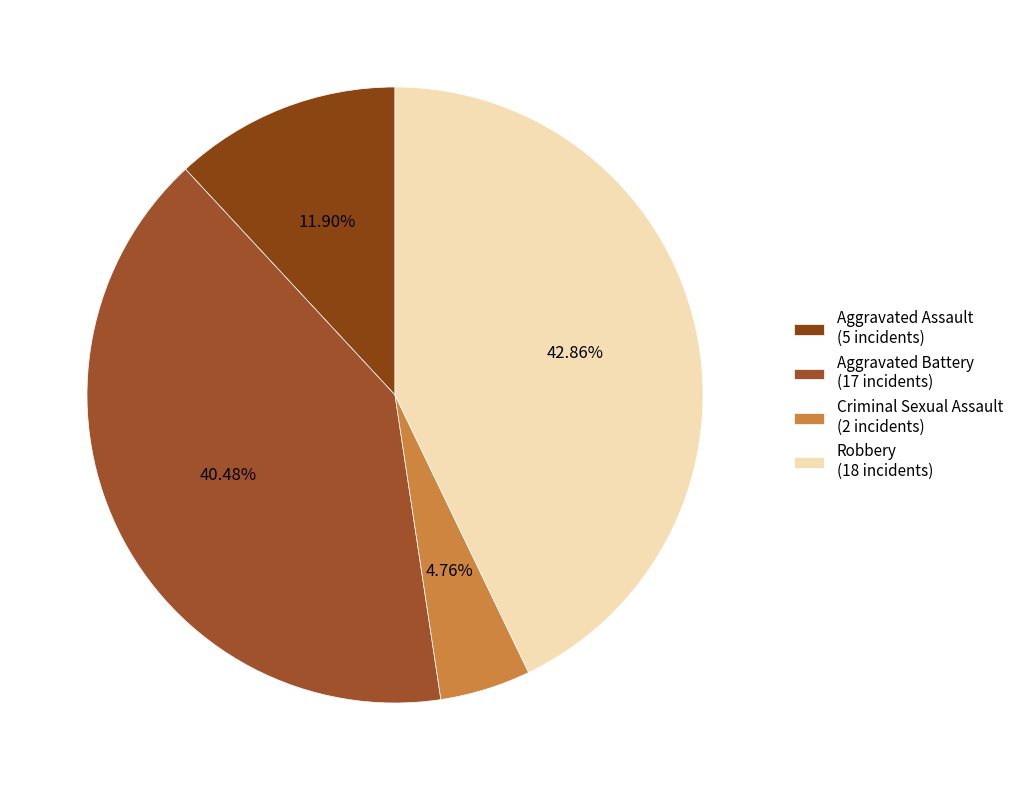

What is the total percentage of Criminal Sexual Assault and Aggravated Assault?

16.7%